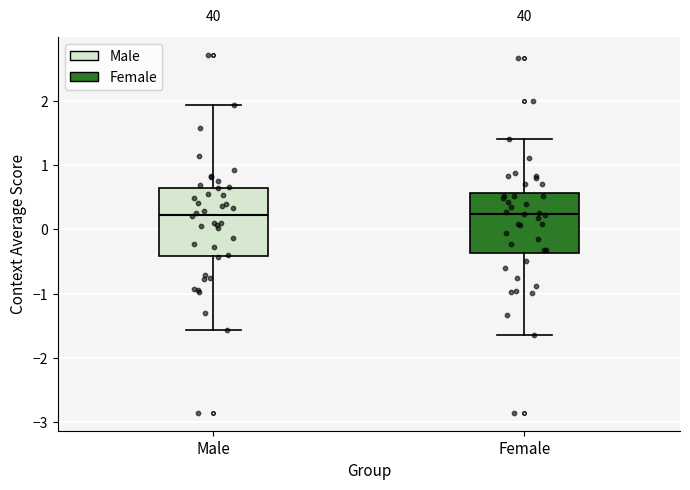

Where is the lower edge of the box for Male on the y-axis? The values are not printed on the chart, so give them approximately, as read against the axis.

-0.4